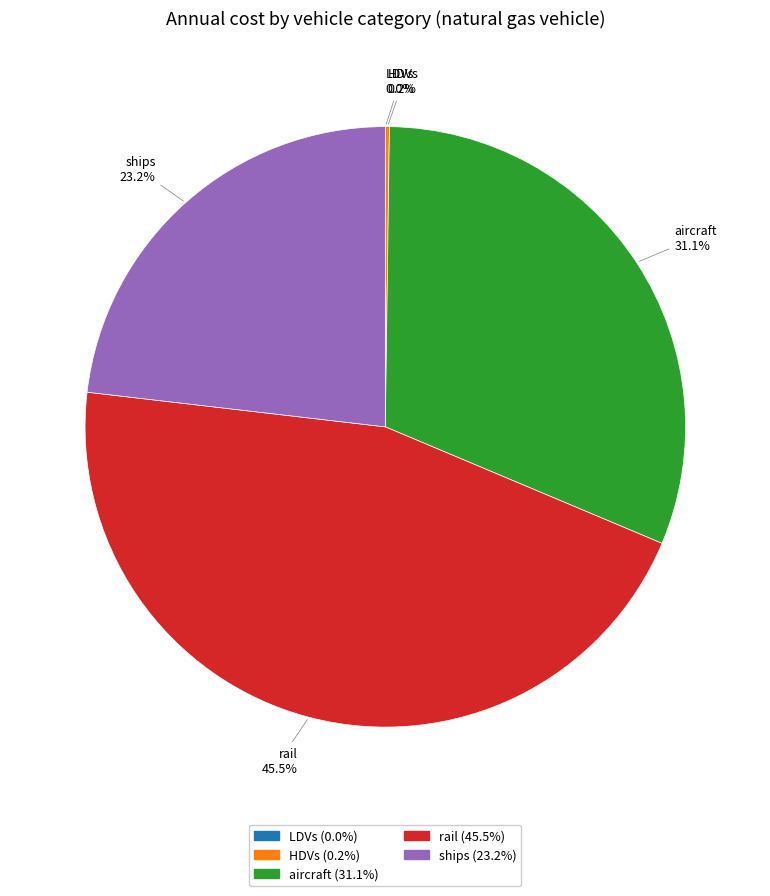

Which category has the biggest portion of the pie?

rail